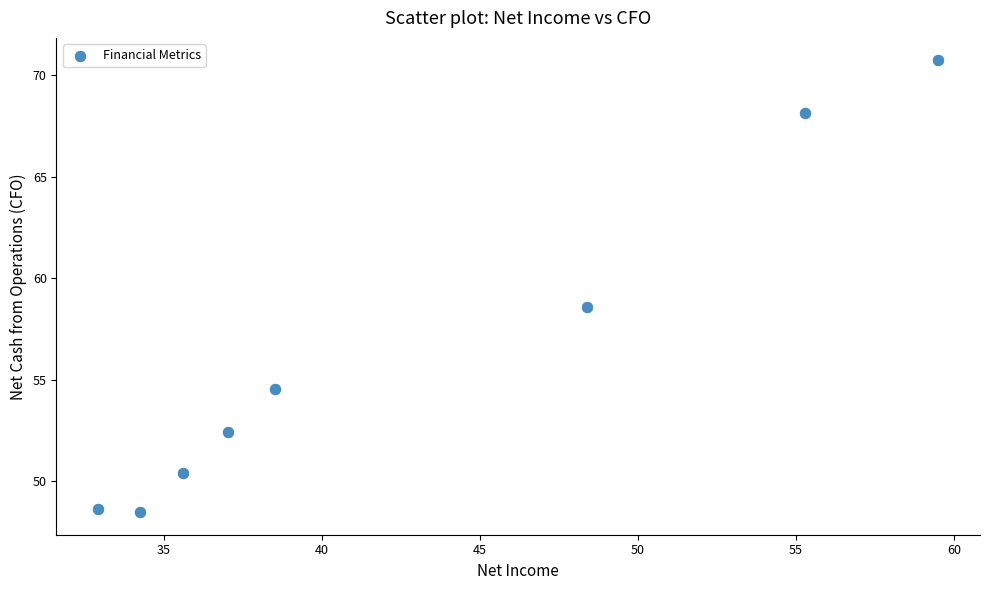

What Y value in the scatter plot is closest to 59?

58.6